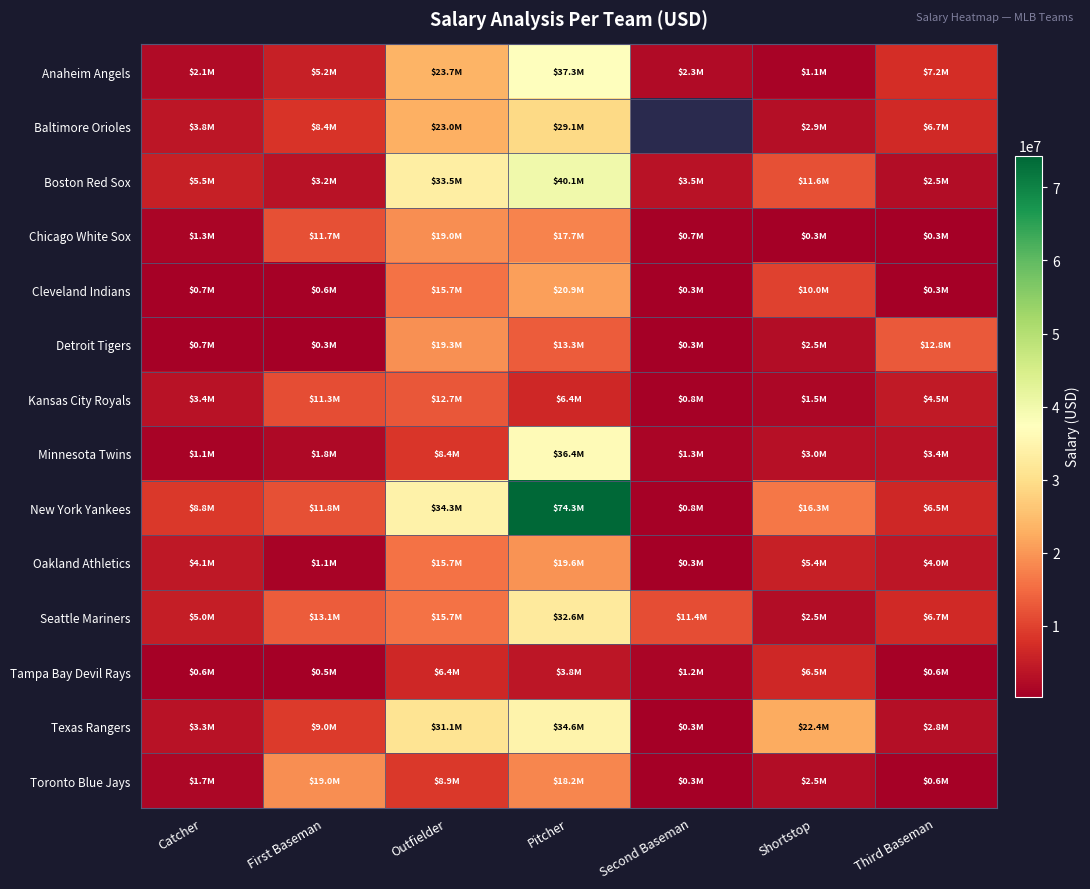

Where is Cleveland Indians nearest to the value 10592300?

Shortstop